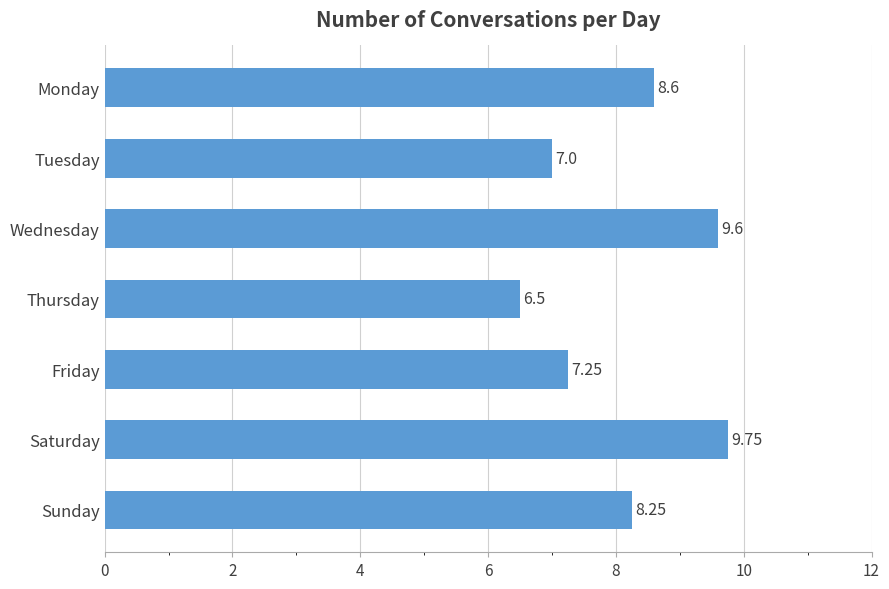

Where is the data nearest to the value 8?

Sunday